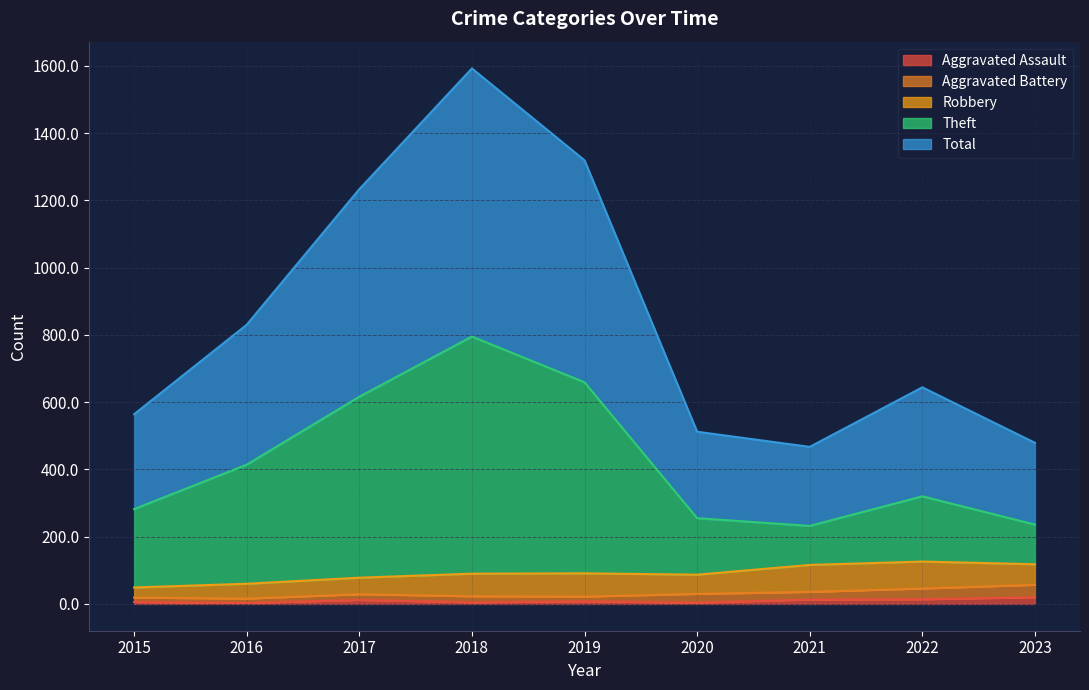

What is the maximum value shown in the chart?

1592